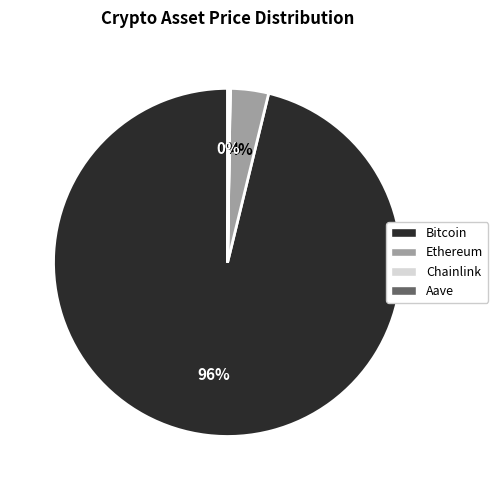

Which category has the biggest portion of the pie?

Bitcoin